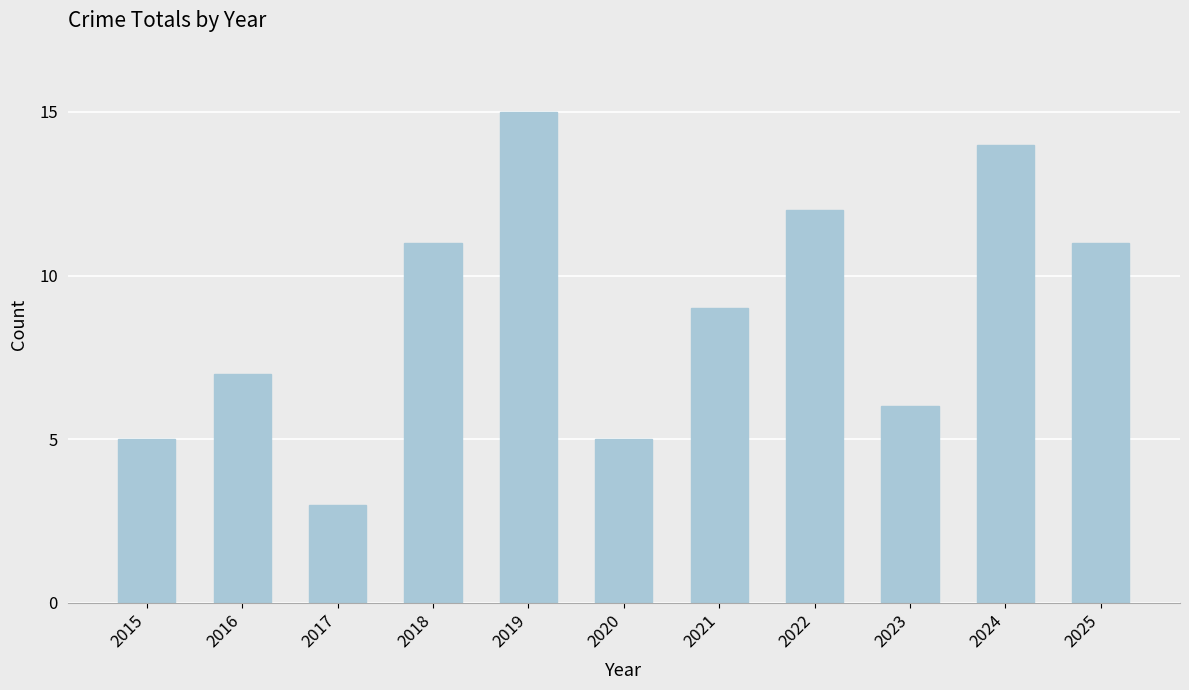

How many categories are shown in the chart?

11